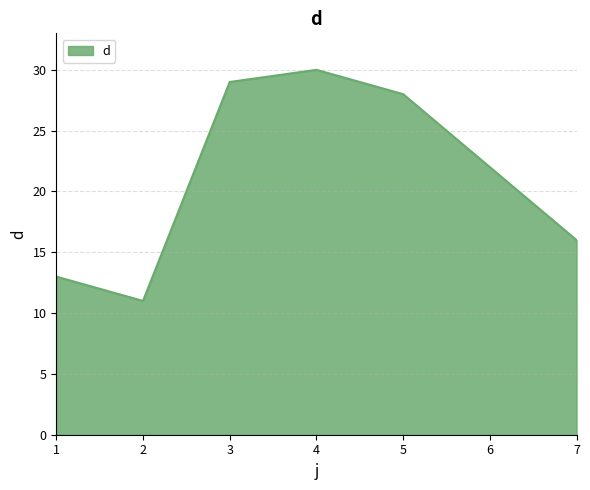

Rank the categories by value from highest to lowest.

4, 3, 5, 6, 7, 1, 2